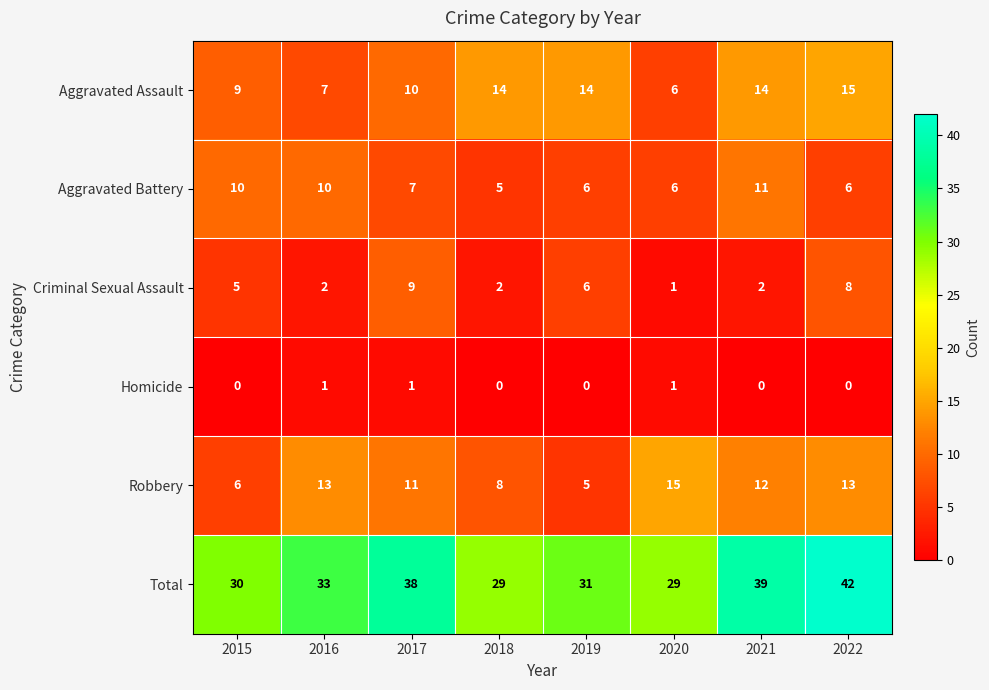

True or false: Criminal Sexual Assault has a value of 8 at 2022.

True